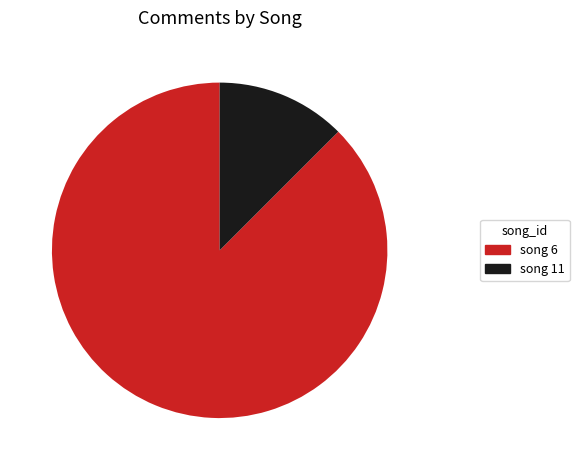

Which slice is the largest?

song 6